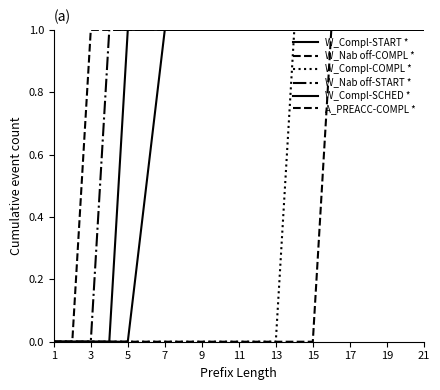

Which category has the highest value across all series?

7